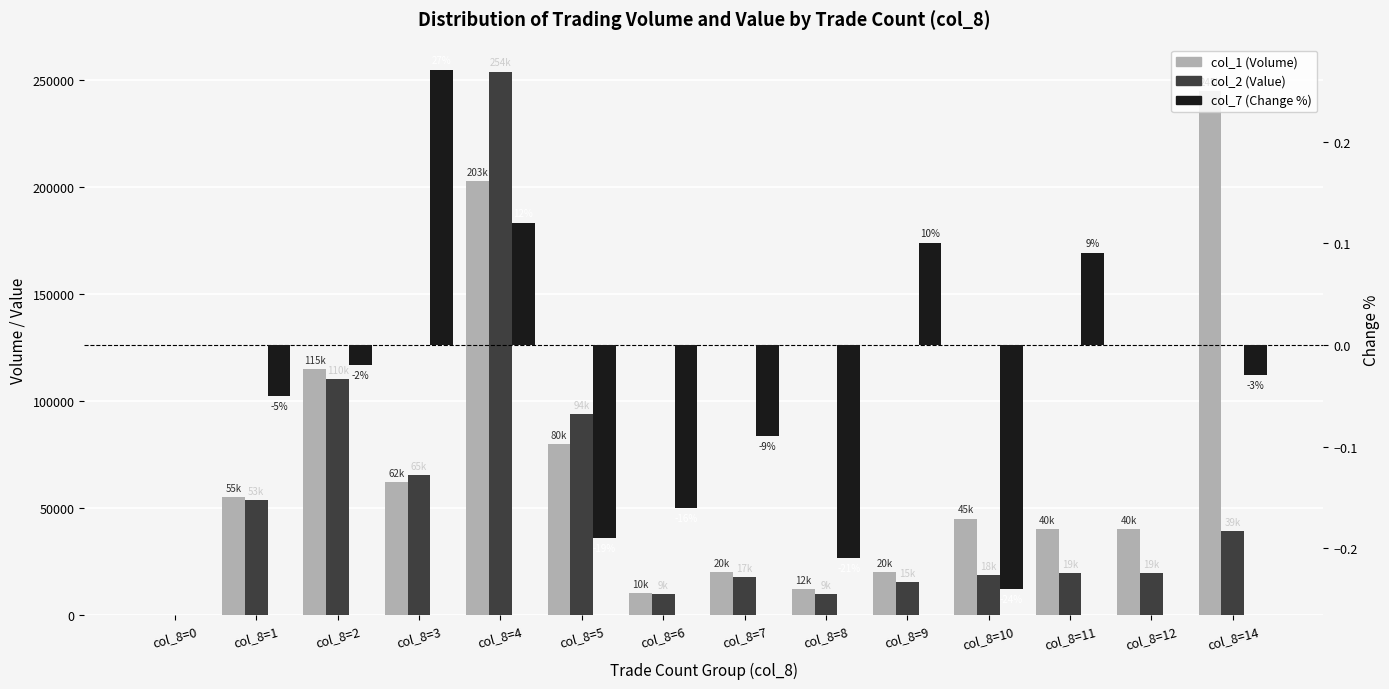

The col_2 (Value) series shows 26648.5 at col_8=10. True or false?

False